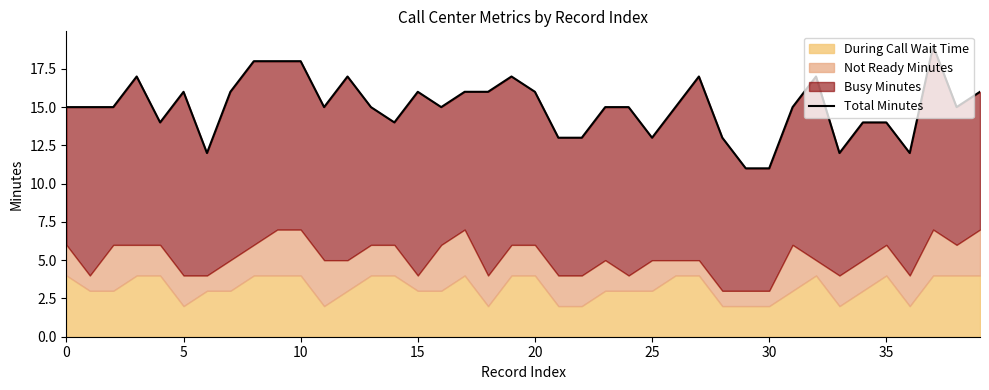

What is the ratio of the value at 24 to the value at 22?

1.2